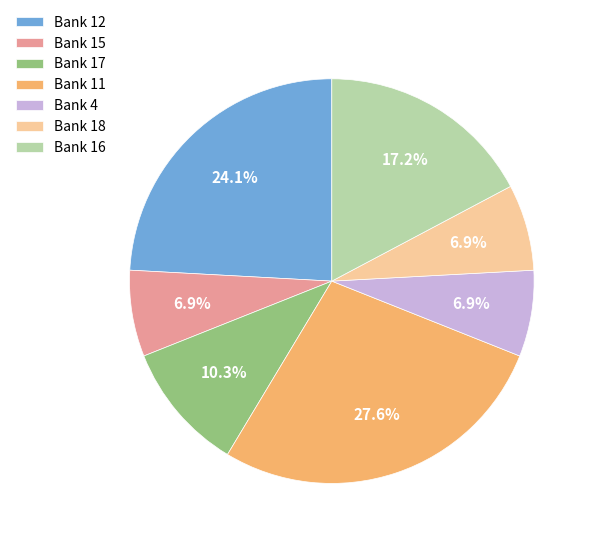

What percentage do Bank 17 and Bank 15 together represent?

17.2%